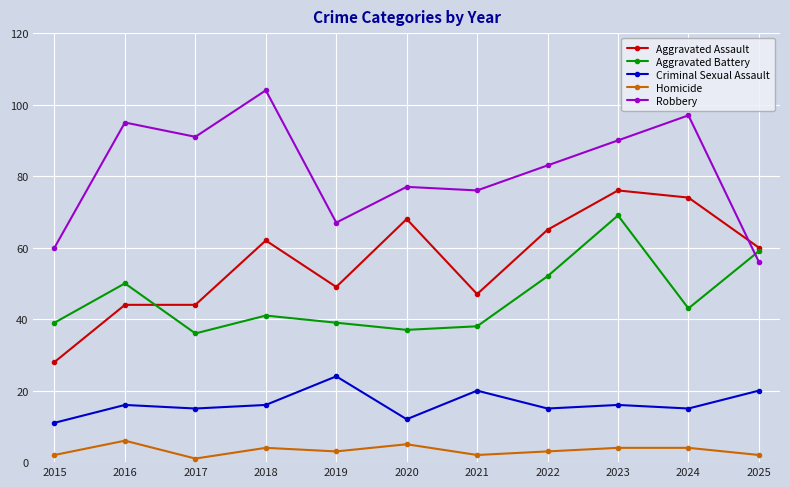

What are all the series names shown in the legend?

Aggravated Assault, Aggravated Battery, Criminal Sexual Assault, Homicide, Robbery